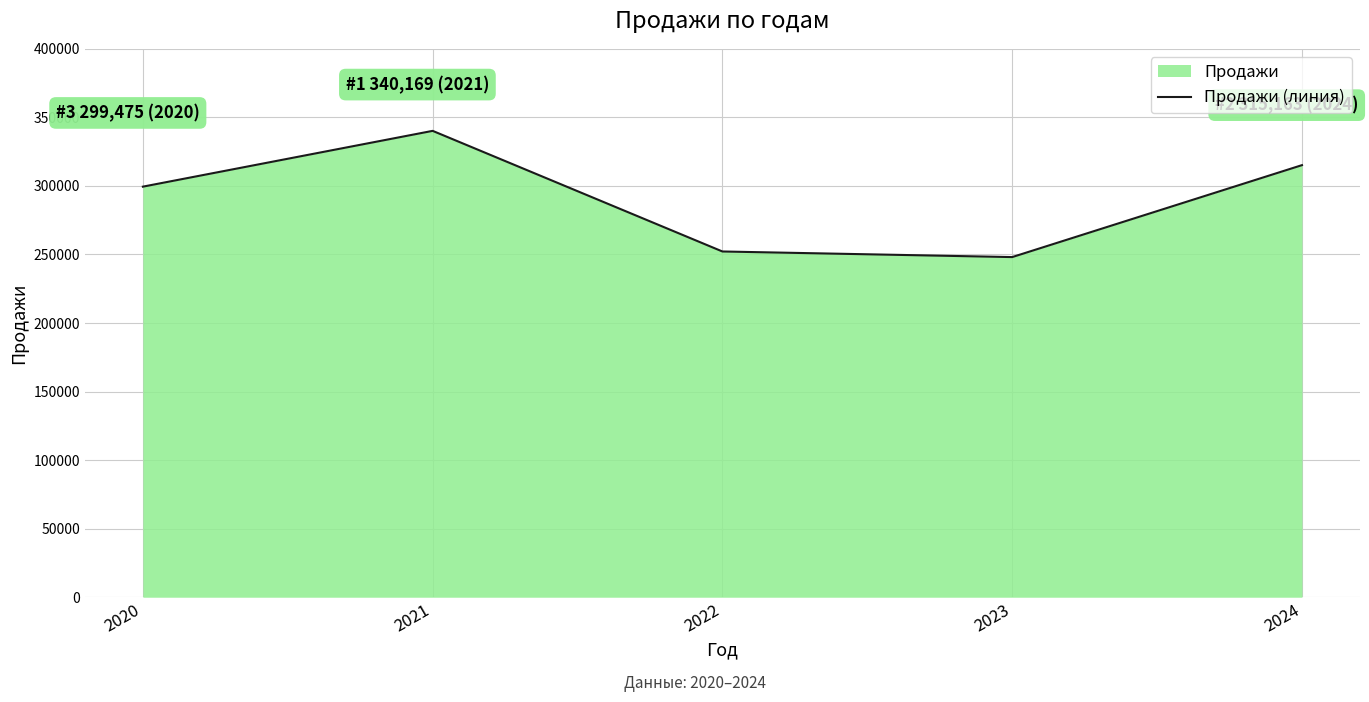

Rank the categories by value from lowest to highest.

2023, 2022, 2020, 2024, 2021